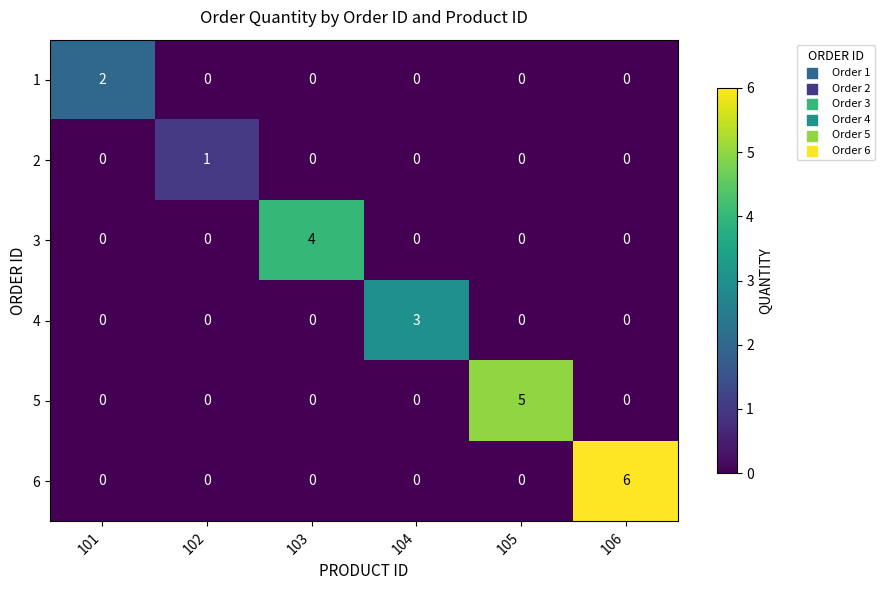

Which series has the largest range (max minus min)?

6